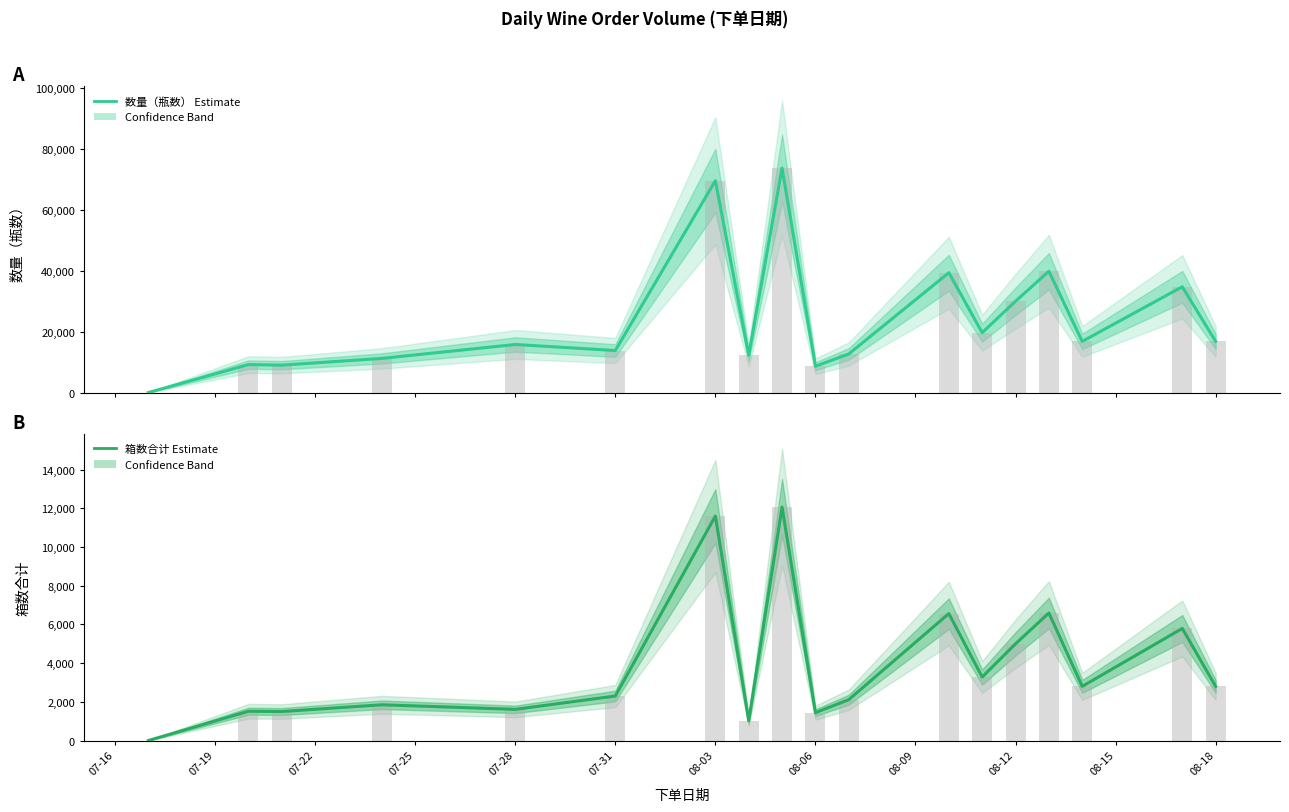

What is the difference between the second highest and minimum values in the 箱数合计 series?

11599